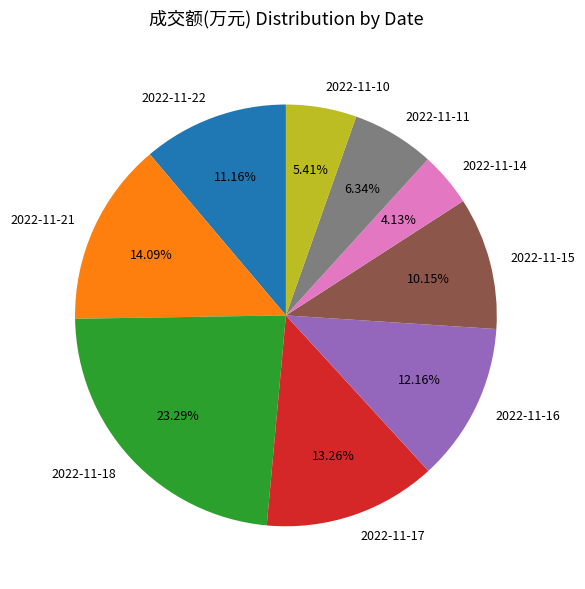

Is there a majority slice in this chart?

No